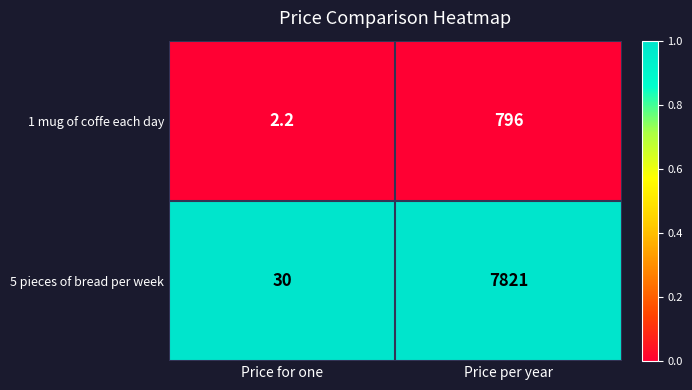

What is the total value across all series at Price per year?

8617.0